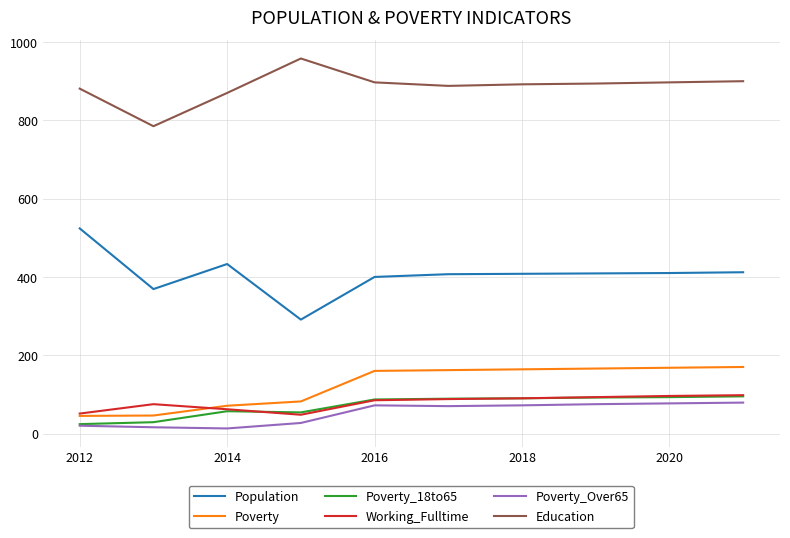

What is the maximum value shown in the chart?

958